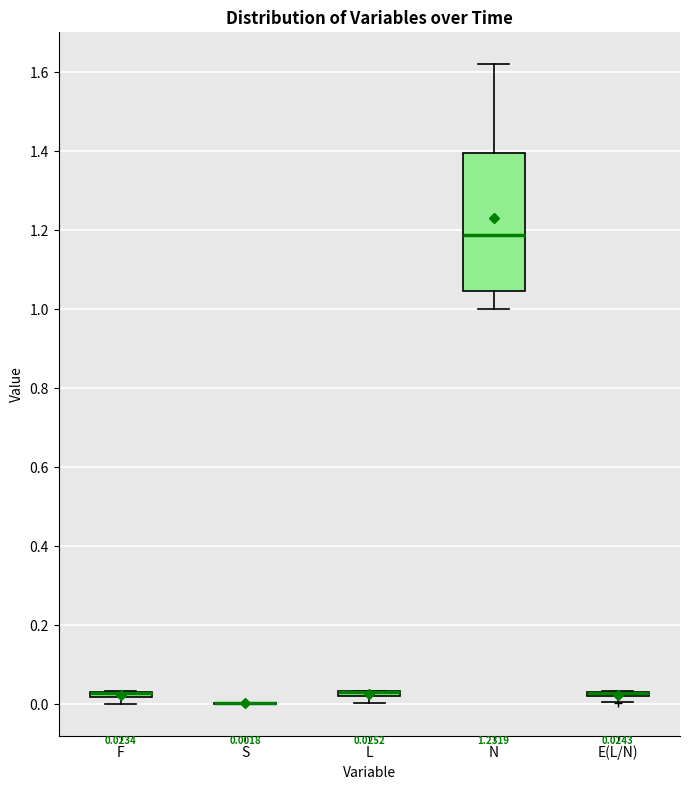

Comparing the boxes themselves (not the whiskers), which one is the tallest?

N